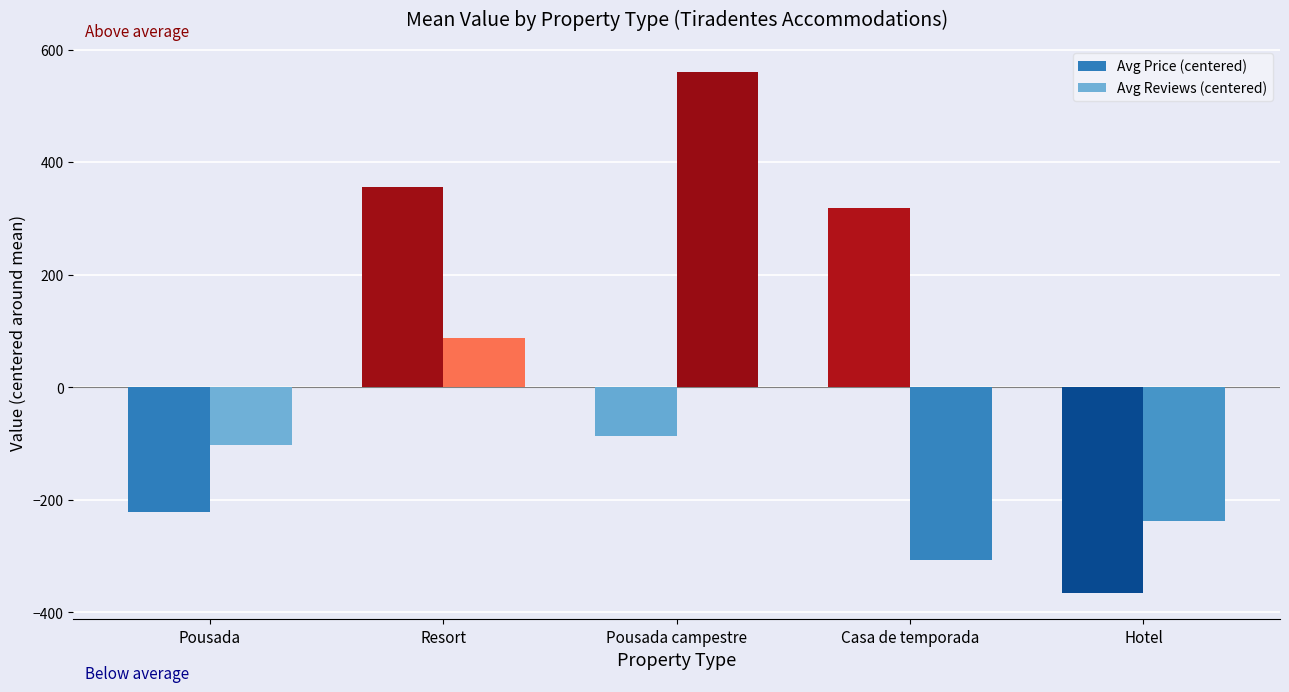

Is it true that Avg Price (centered) equals -221.0 at Pousada?

True